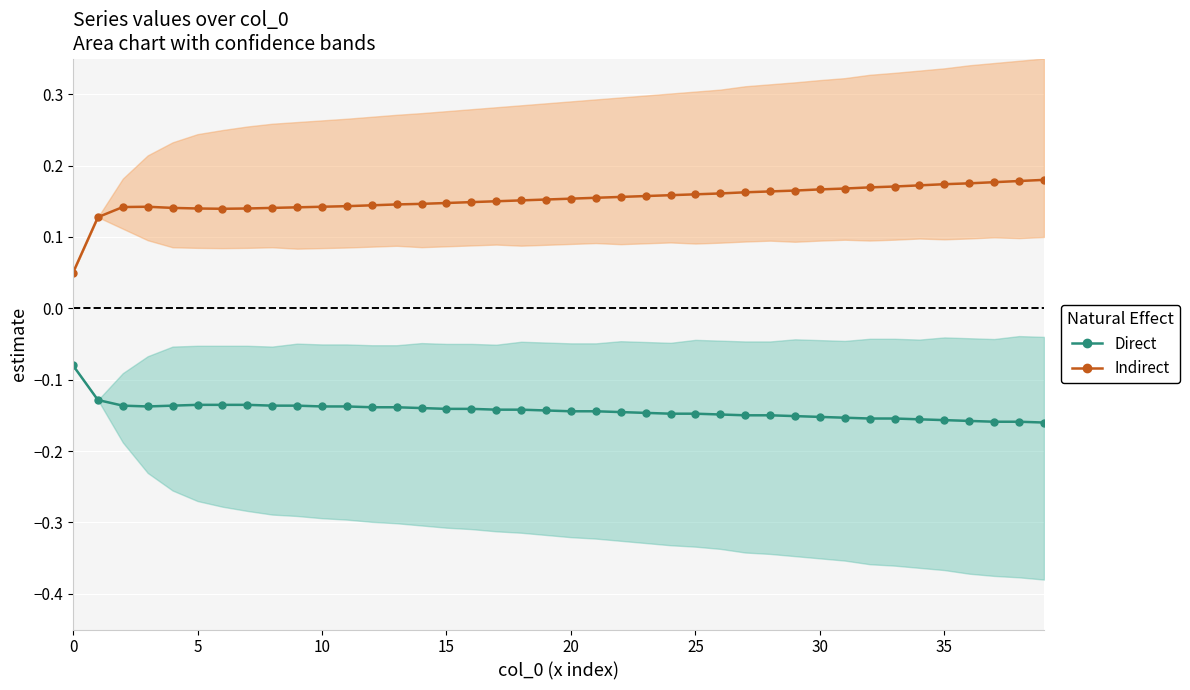

What is the maximum value shown in the chart?

0.2